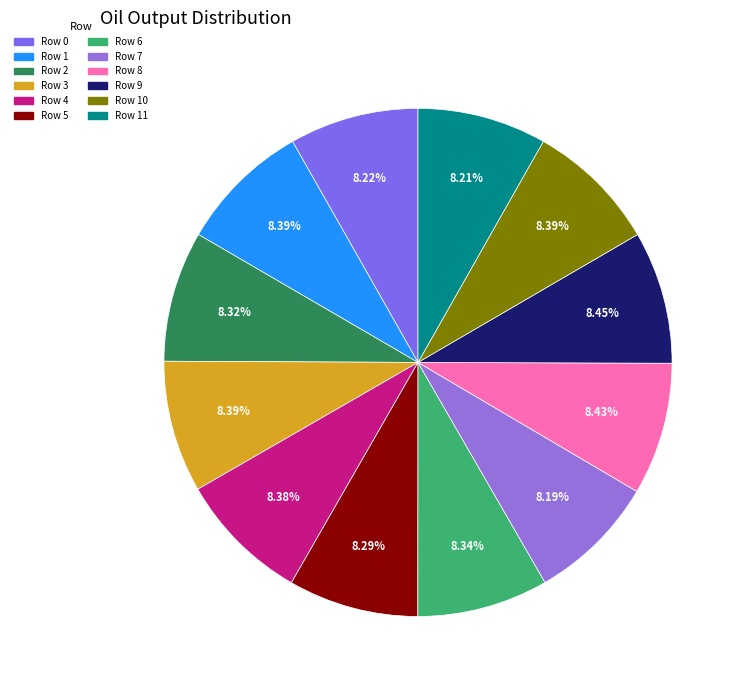

How many segments does this pie chart have?

12